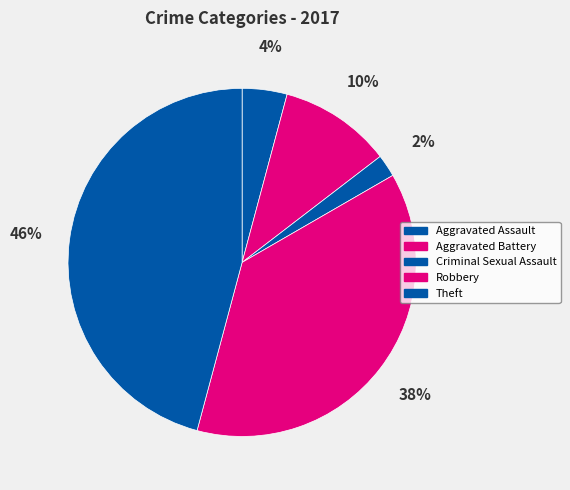

To the nearest percent, what is the difference between the Criminal Sexual Assault and Theft slice percentages?

44%